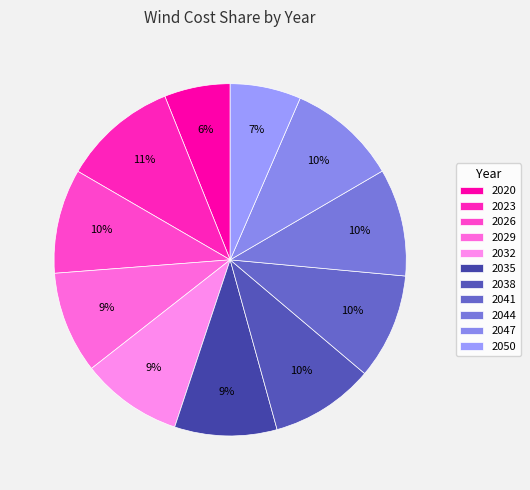

What is the smallest slice in the pie chart?

2020